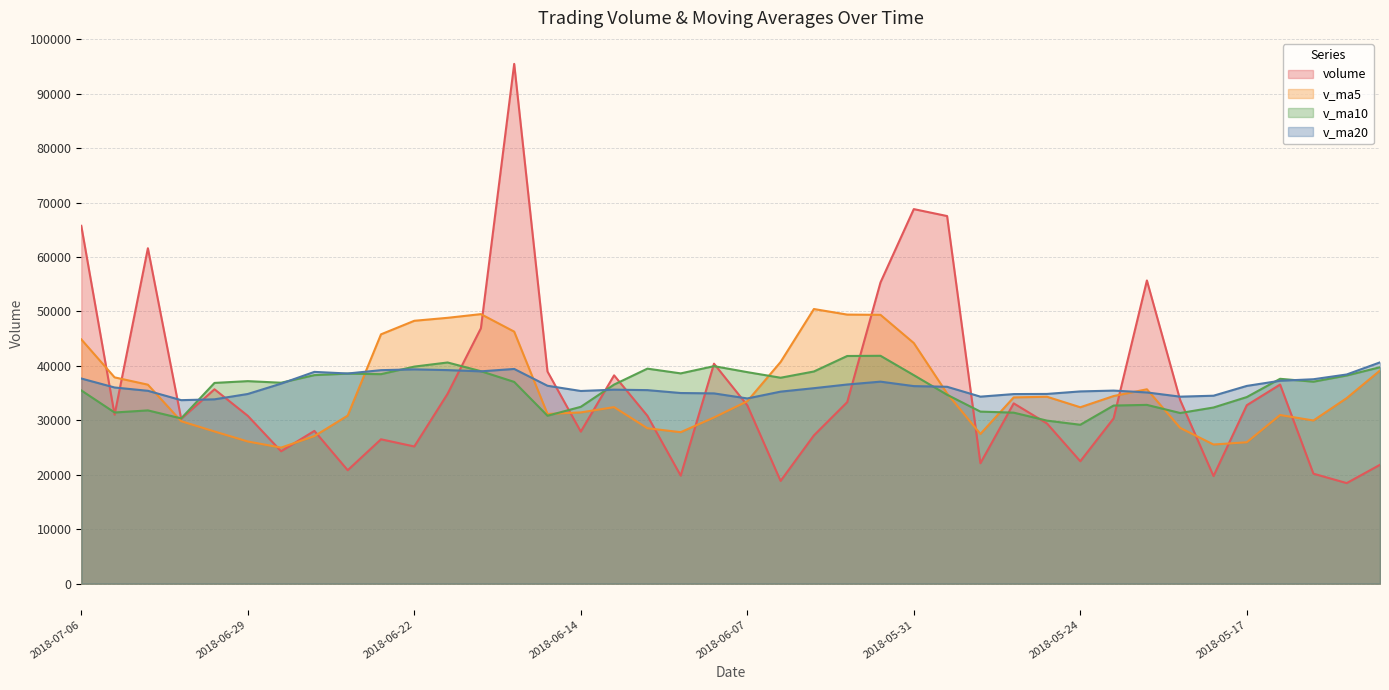

What is the minimum value shown in the chart?

18476.5